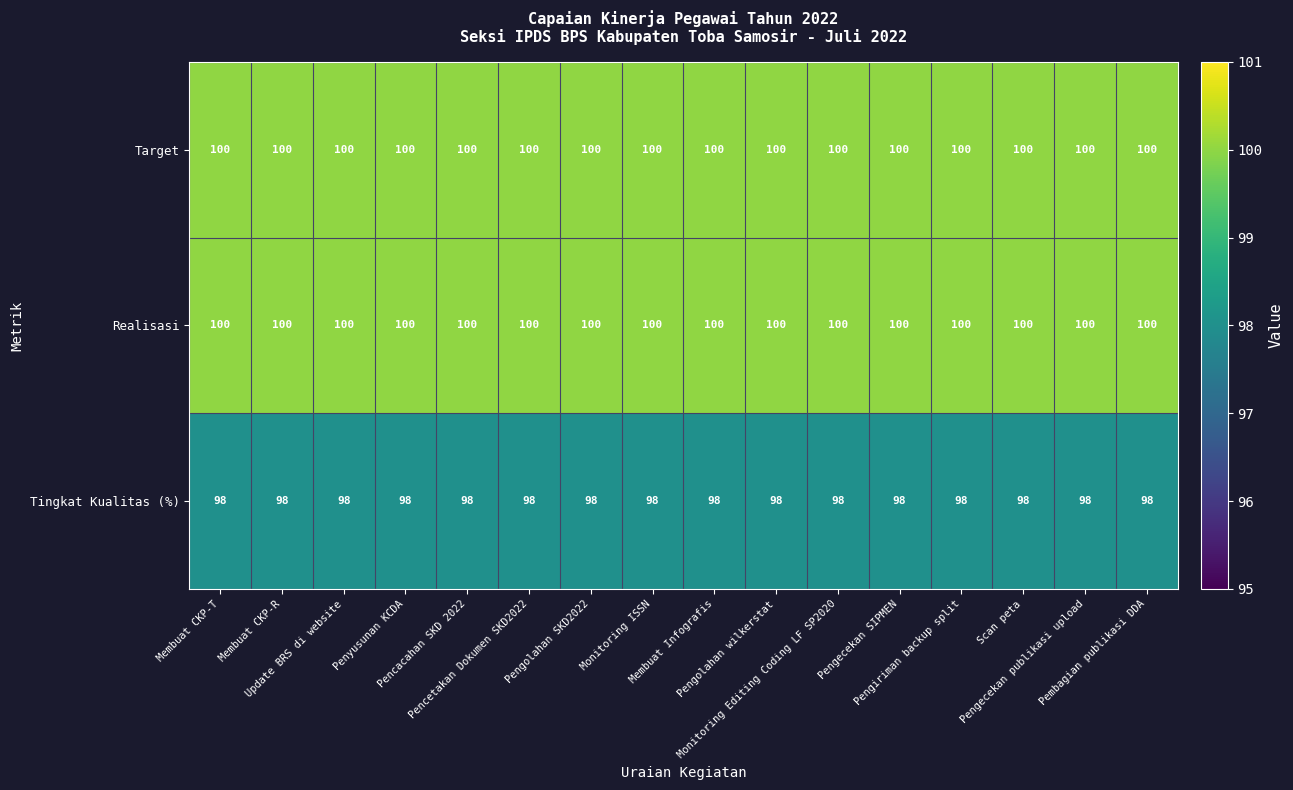

At how many categories does at least one series exceed 98?

16